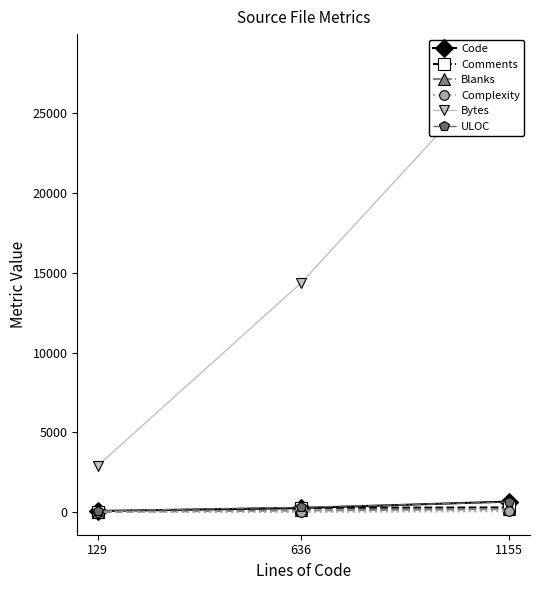

At which label does Comments first exceed 272?

1155